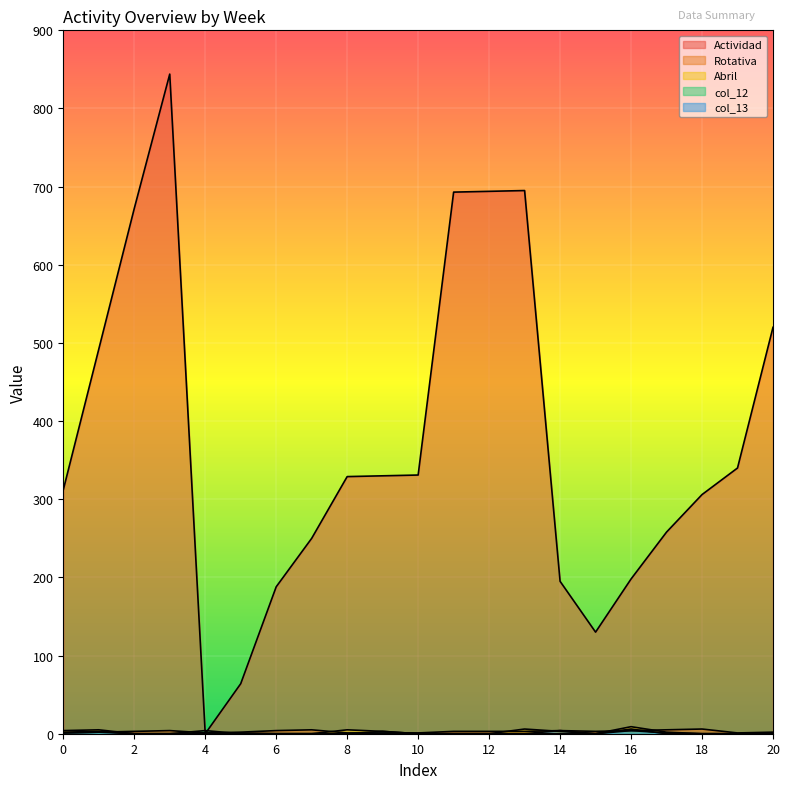

Does the chart display data point markers on the line(s)?

No